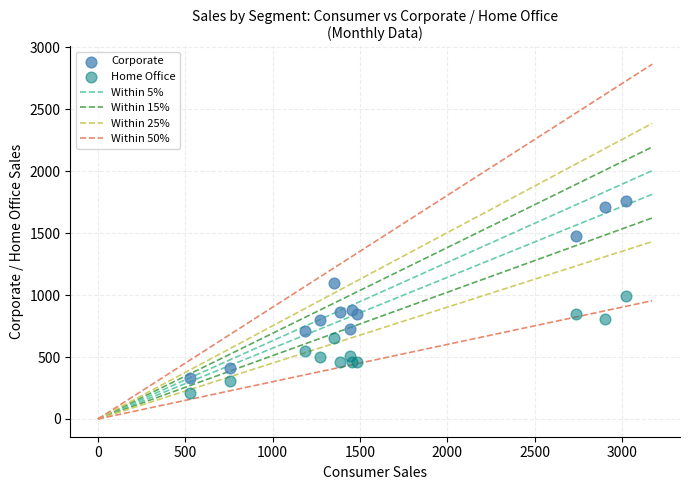

Which series contains the highest Y value?

Corporate